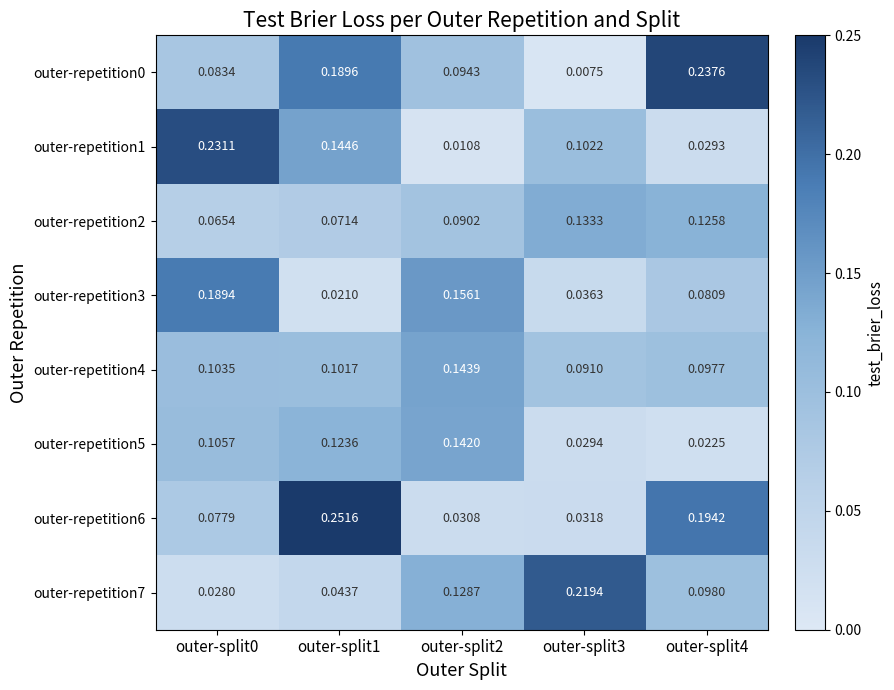

Is the value of outer-repetition2 at outer-split0 greater than the value of outer-repetition6 at outer-split0?

No